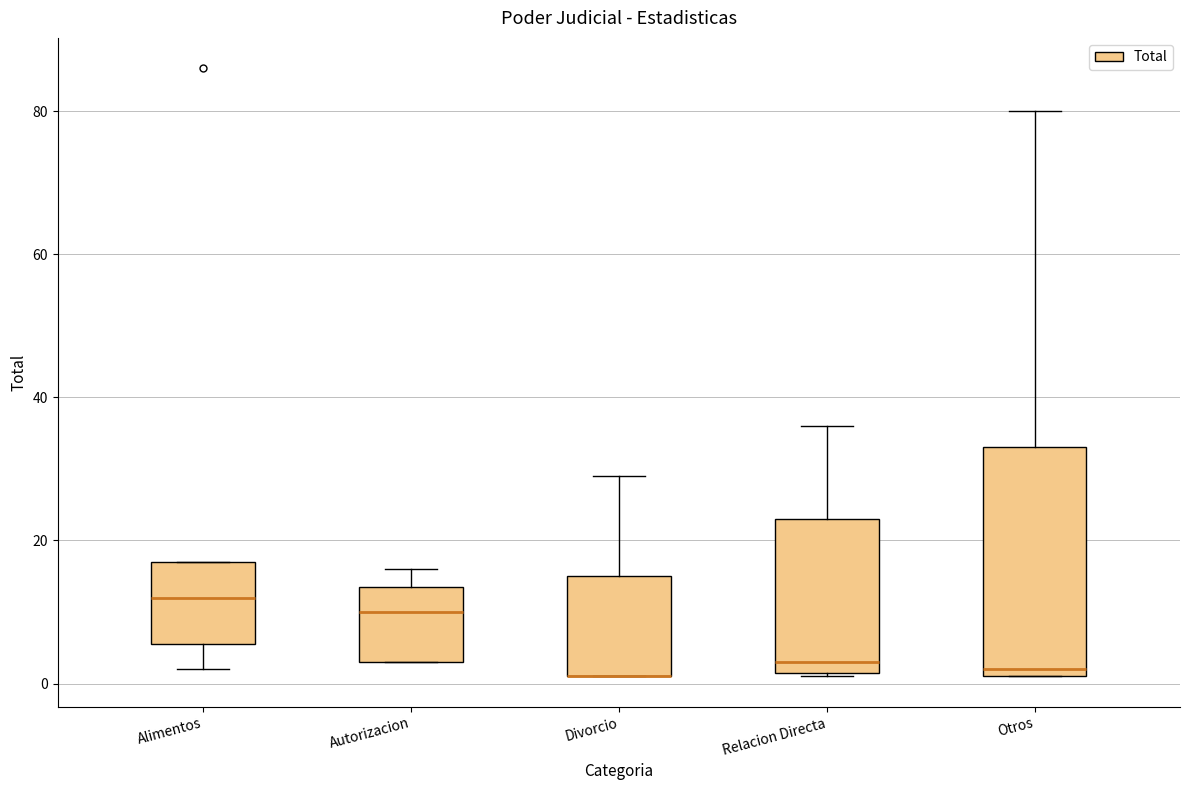

Comparing the boxes themselves (not the whiskers), which one is the tallest?

Otros